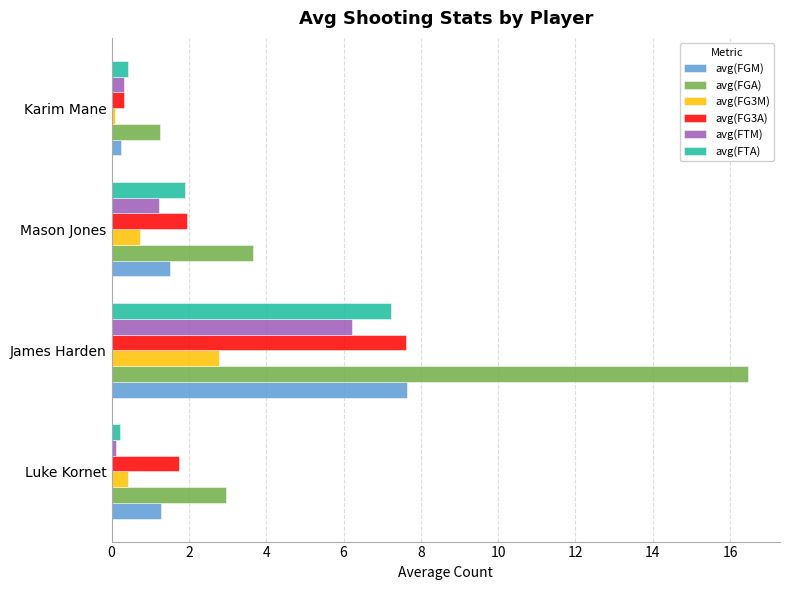

Is it true that avg(FGA) equals 3.0 at Luke Kornet?

True